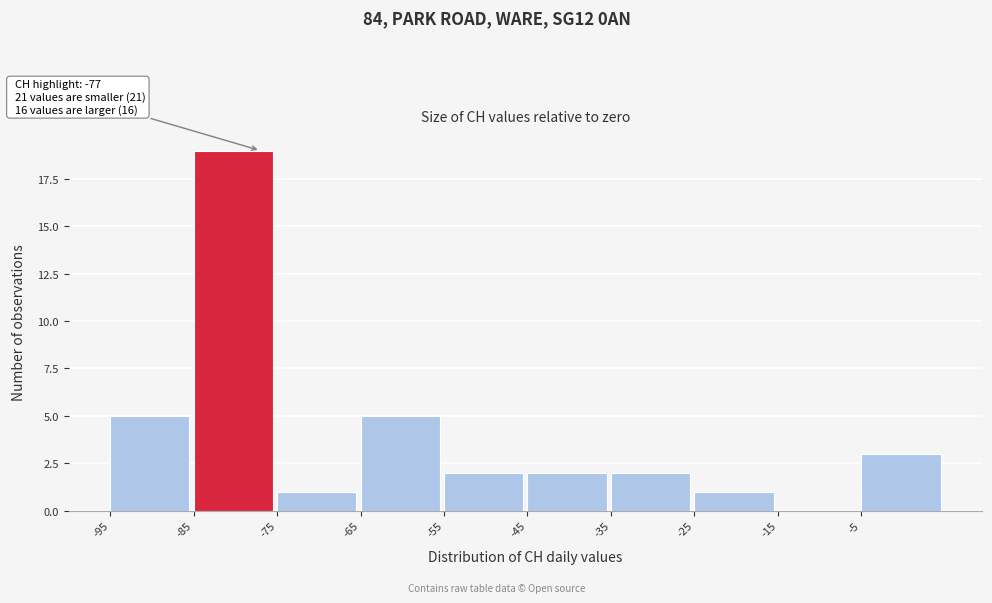

Over which range of the x-axis is the bar tallest?

-85 to -75